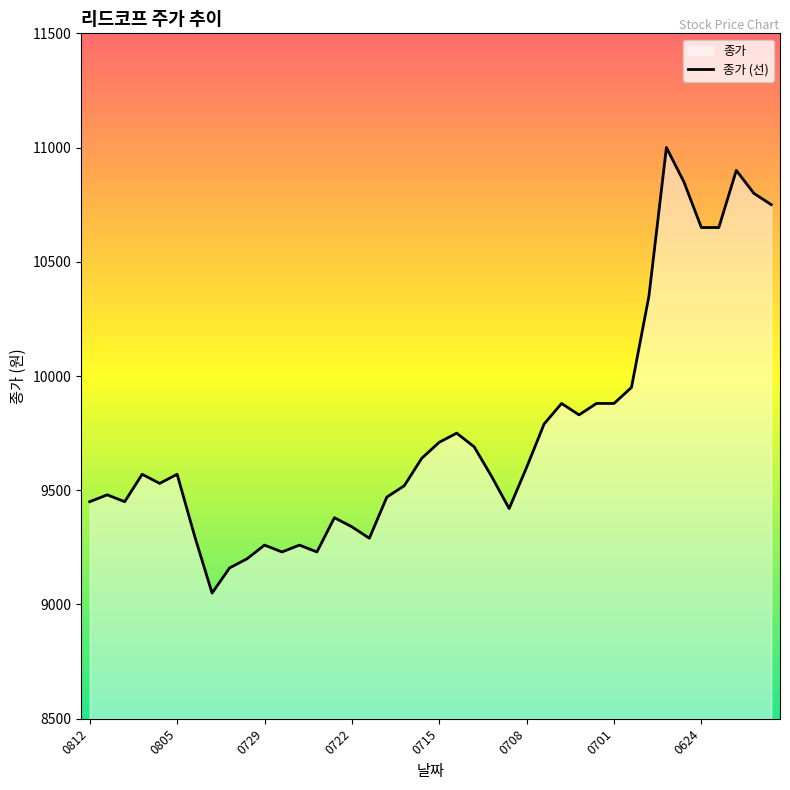

What is the smallest value displayed?

9050